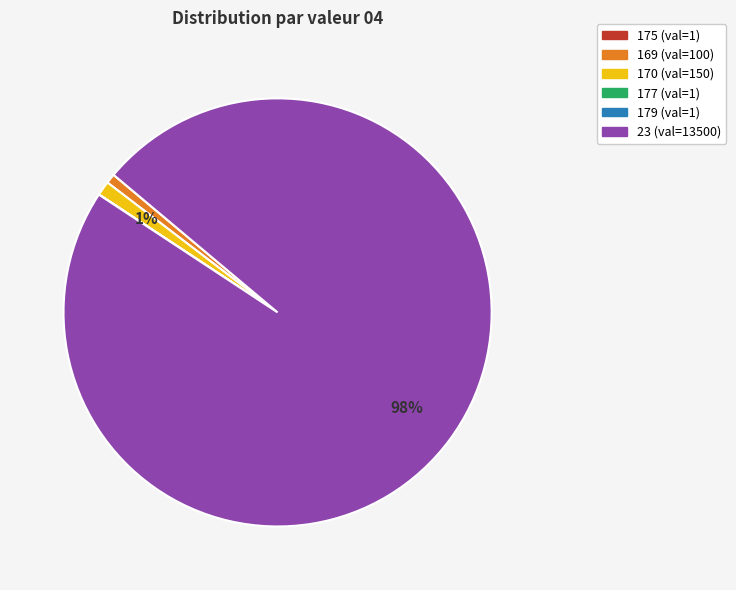

Which has a higher value, 170 or 23?

23